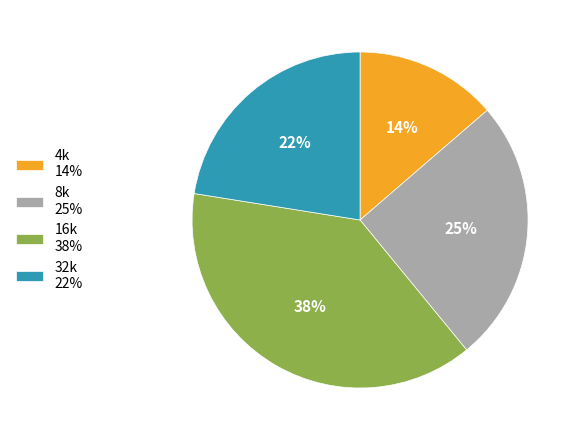

Do 32k and 16k together represent more than half of the pie?

Yes